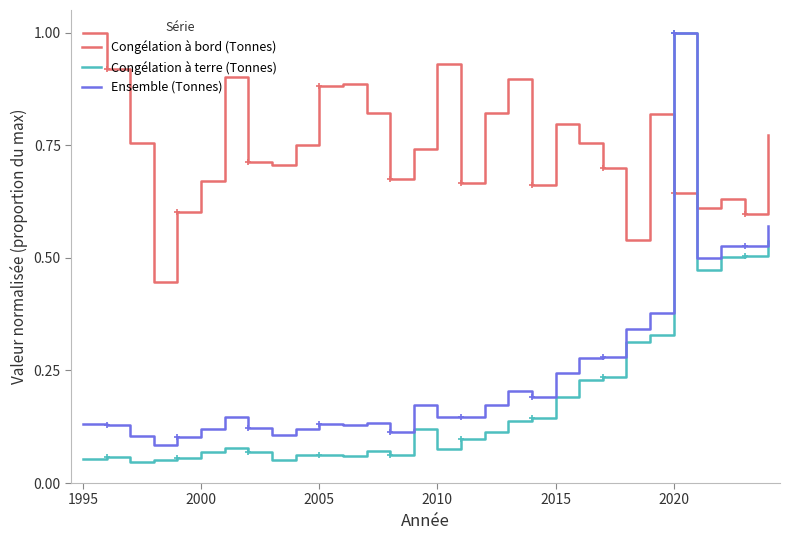

What are all the series names shown in the legend?

Congélation à bord (Tonnes), Congélation à terre (Tonnes), Ensemble (Tonnes)